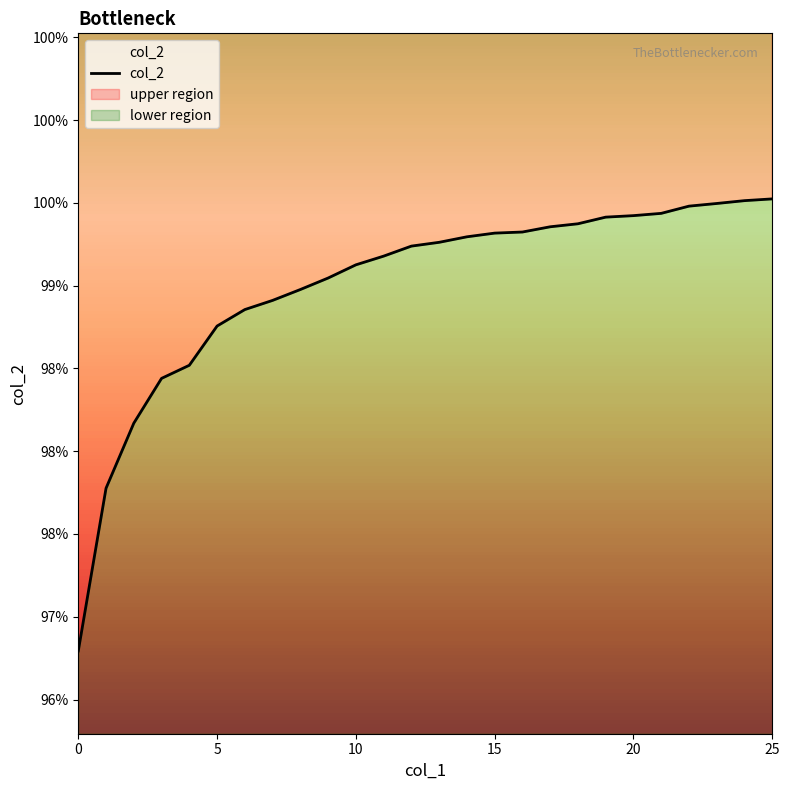

Is it true that the value at 23 is 1.5?

False